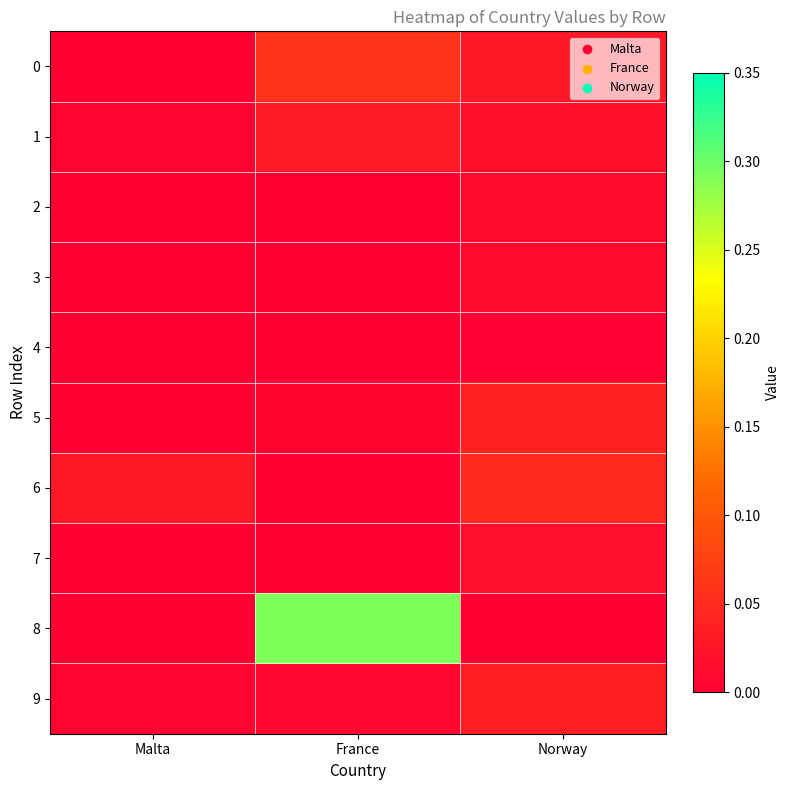

Reading right to left, extract all data points from this chart.

0: Norway=0.0	France=0.1	Malta=0.0
1: Norway=0.0	France=0.0	Malta=0.0
2: Norway=0.0	France=0.0	Malta=0.0
3: Norway=0.0	France=0.0	Malta=0.0
4: Norway=0.0	France=0.0	Malta=0.0
5: Norway=0.0	France=0.0	Malta=0.0
6: Norway=0.0	France=0.0	Malta=0.0
7: Norway=0.0	France=0.0	Malta=0.0
8: Norway=0.0	France=0.3	Malta=0.0
9: Norway=0.0	France=0.0	Malta=0.0